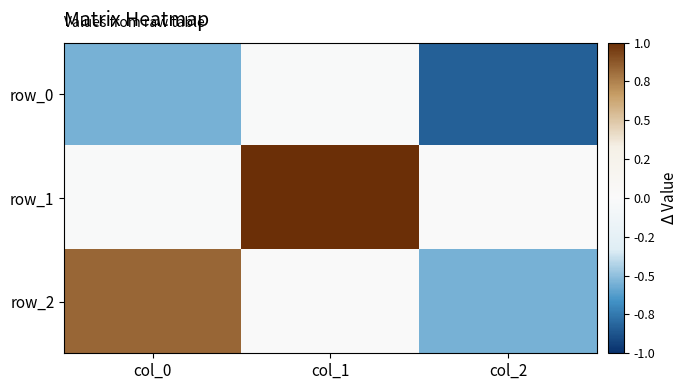

The row_1 series shows -0.0 at col_2. True or false?

True